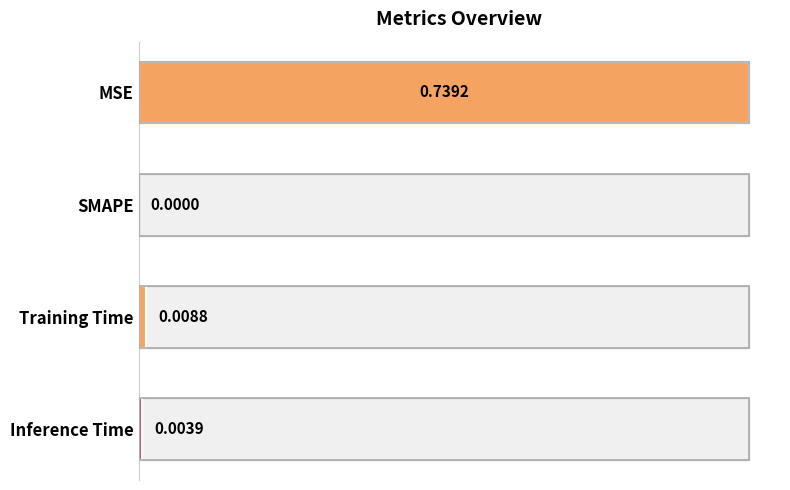

How many bars are there in total?

4